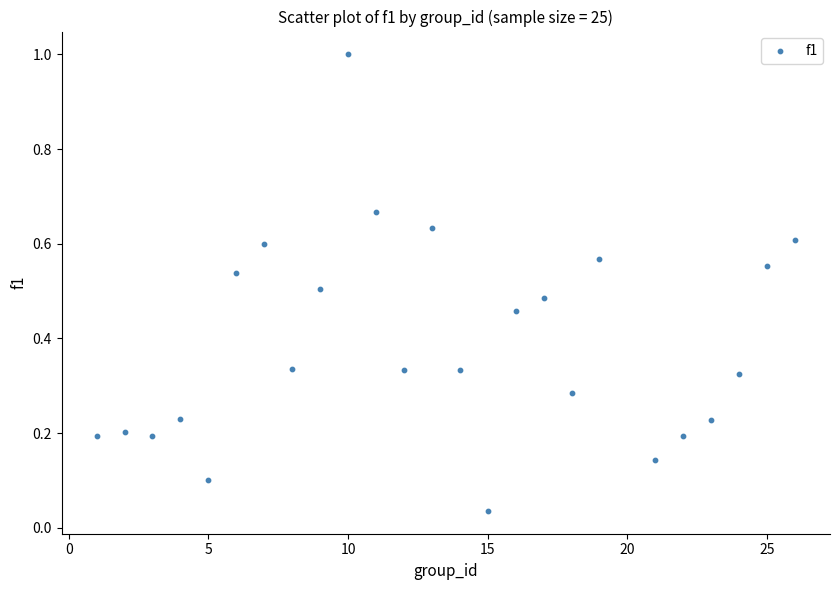

What is the range of Y values (max minus min)?

1.0